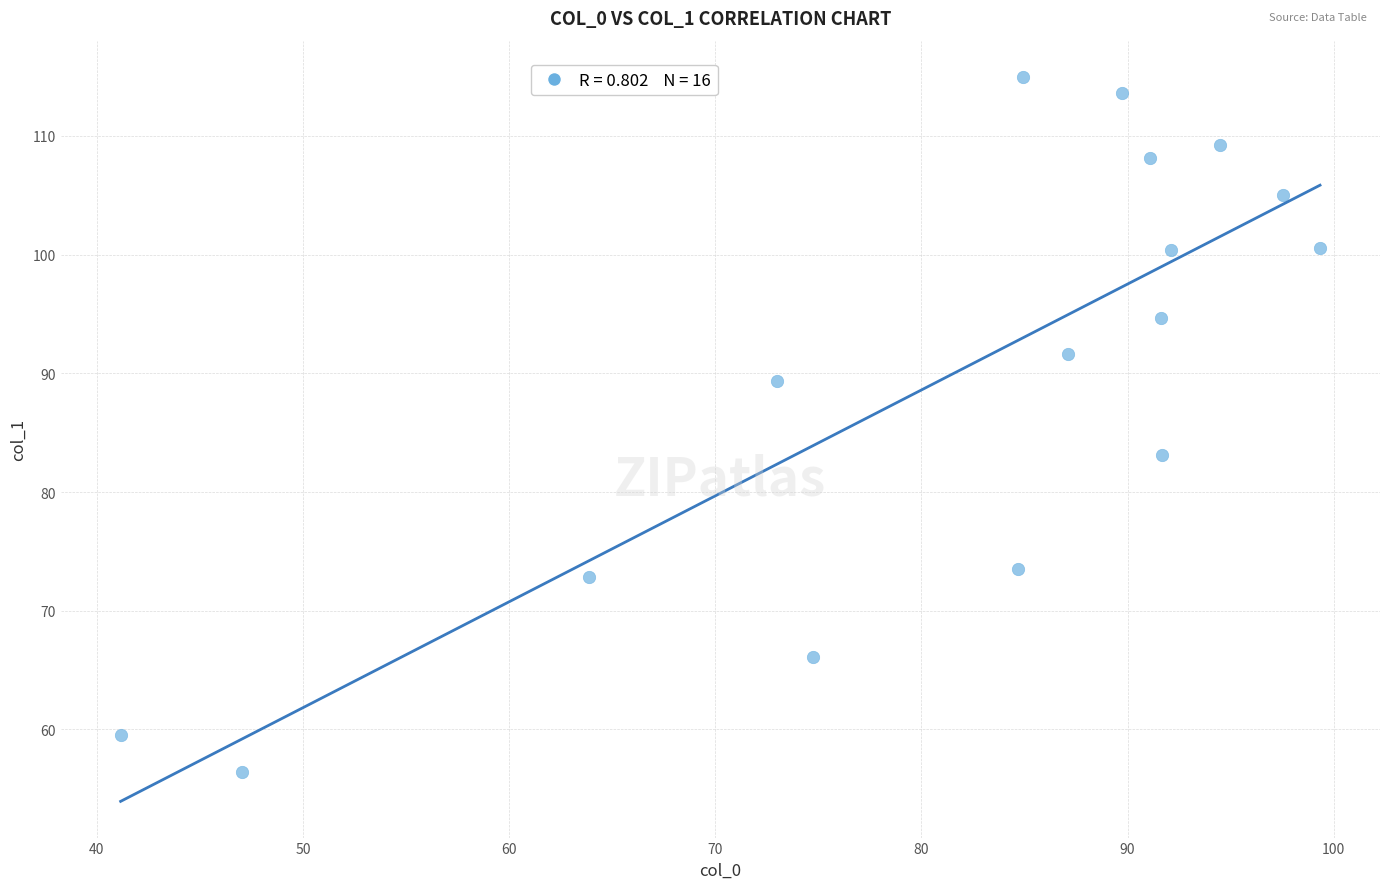

What Y value in the scatter plot is closest to 85?

83.1